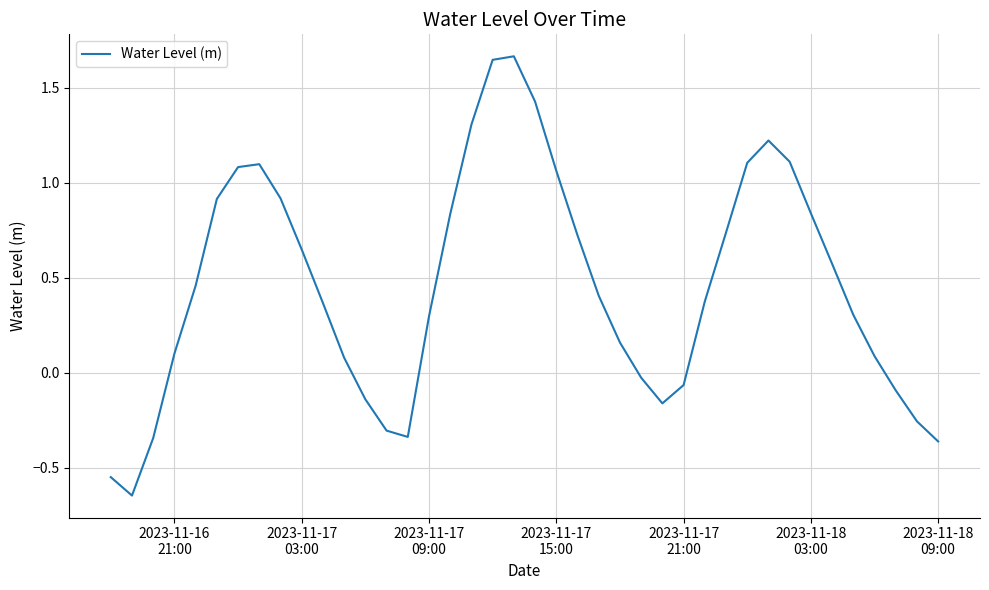

How many points are higher than both their immediate neighbors (excluding endpoints)?

3